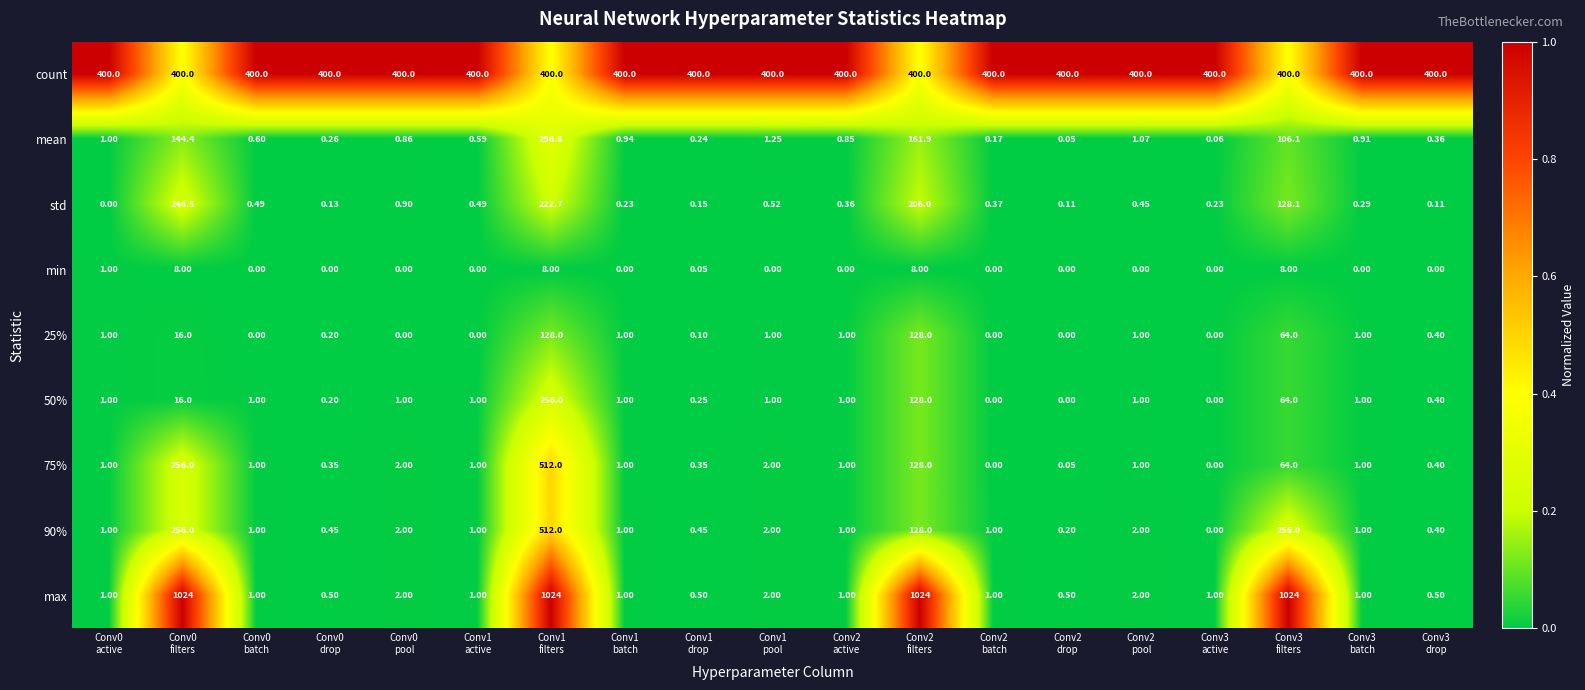

Which series has the largest total across all categories?

count